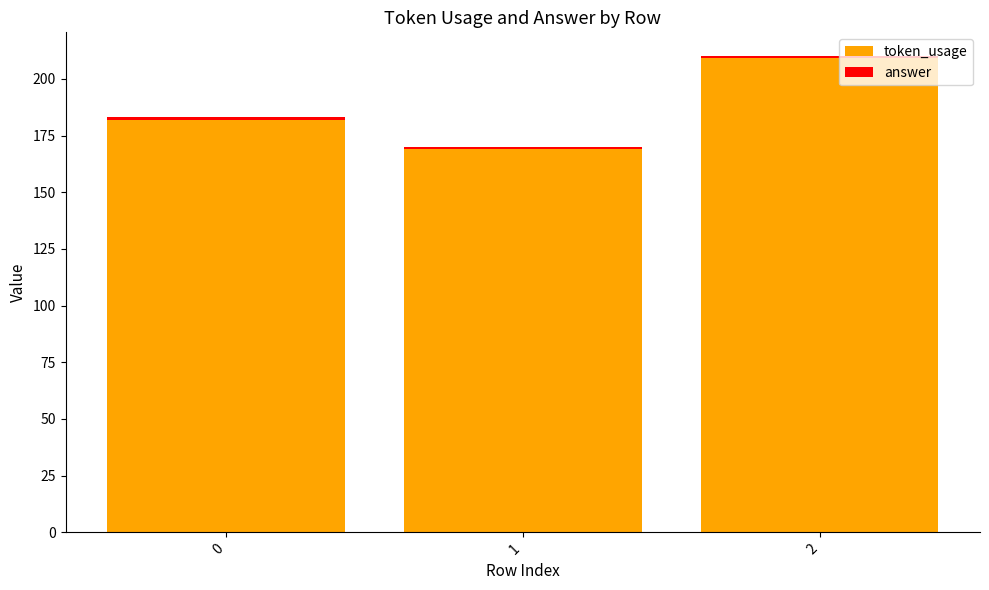

Rank the categories by token_usage value from lowest to highest.

1, 0, 2